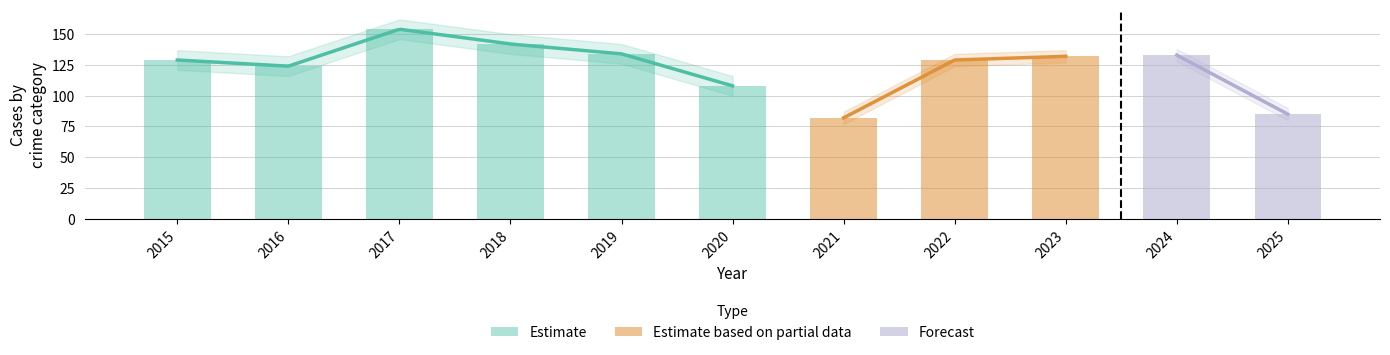

At which label is Aggravated Assault closest to 10?

2021